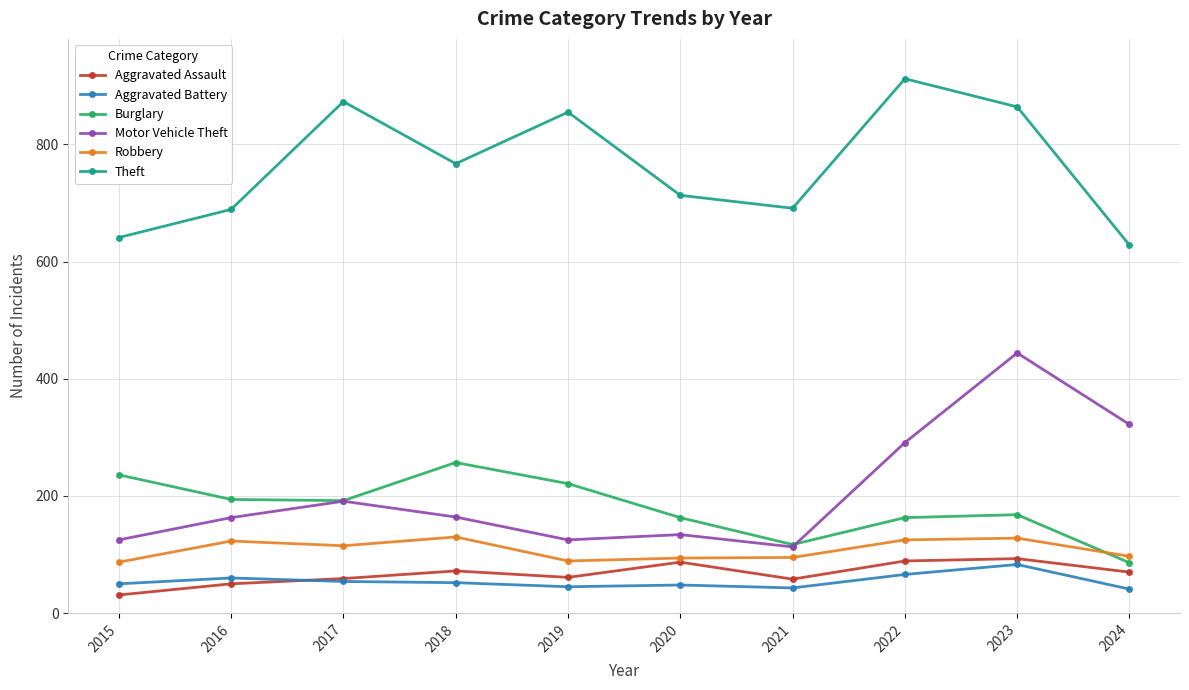

In Aggravated Battery, how many points are lower than both neighbors (excluding endpoints)?

2